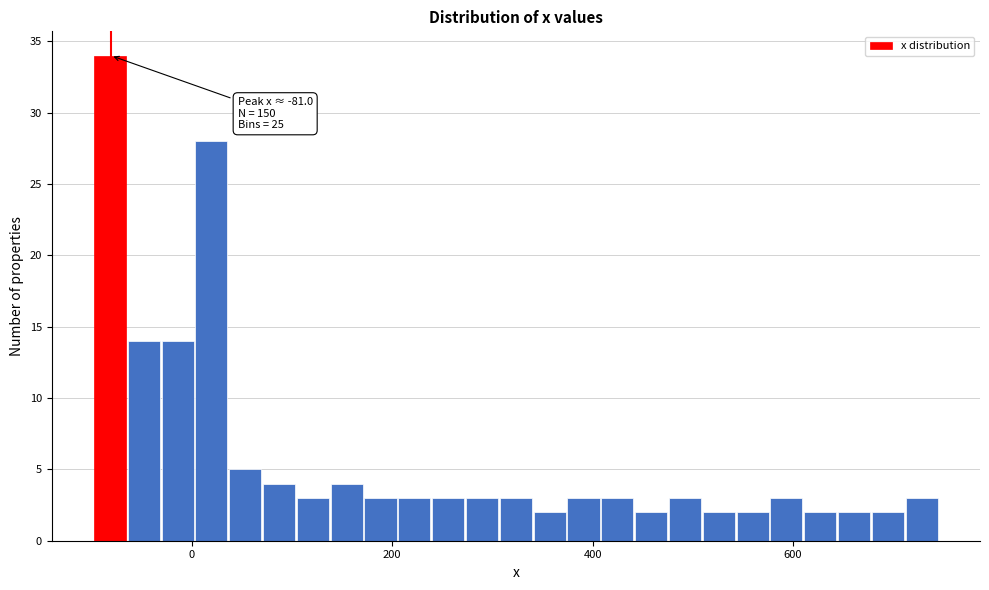

Read against the x-axis, roughly where is the centre of the tallest bar?

-80